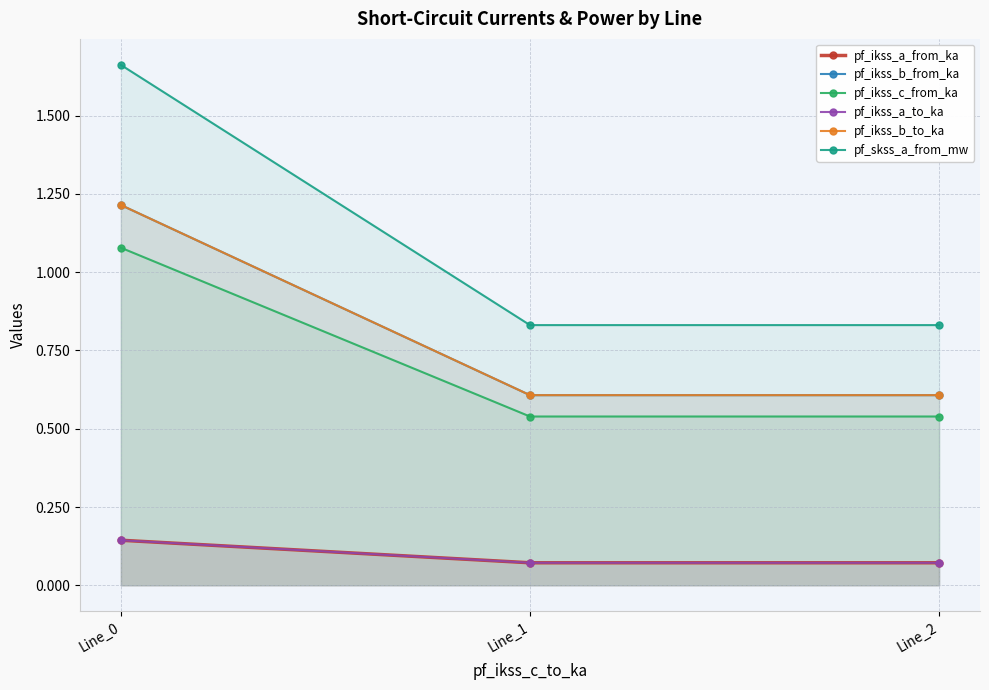

At which label is pf_ikss_c_from_ka closest to 0?

Line_1